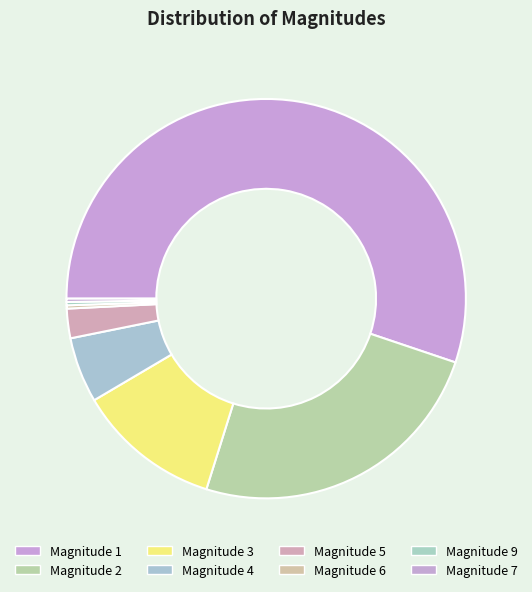

Rank the categories by value from lowest to highest.

6, 9, 7, 5, 4, 3, 2, 1